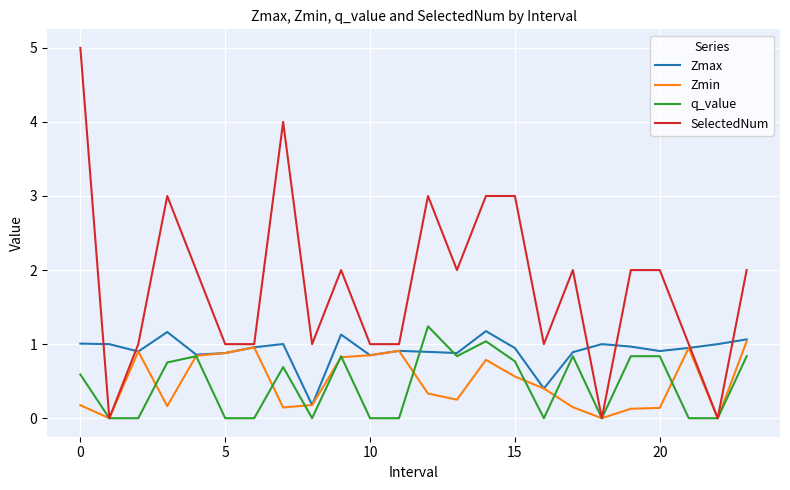

Which series has the largest total across all categories?

SelectedNum